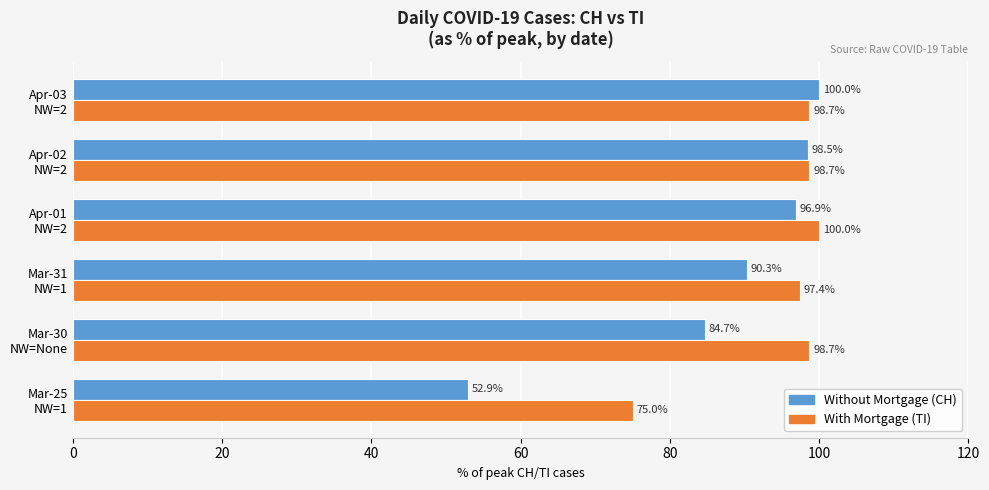

At how many categories does at least one series exceed 87?

5